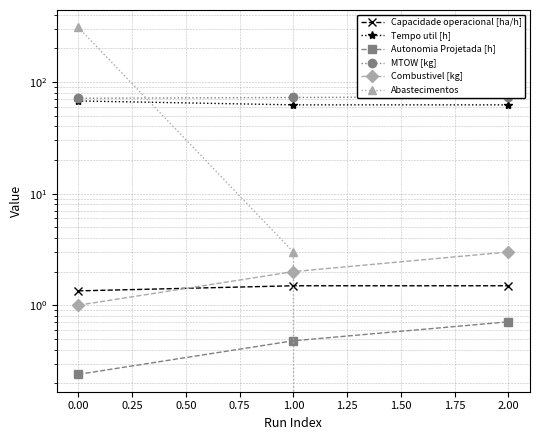

What is the greatest value displayed?

309.0